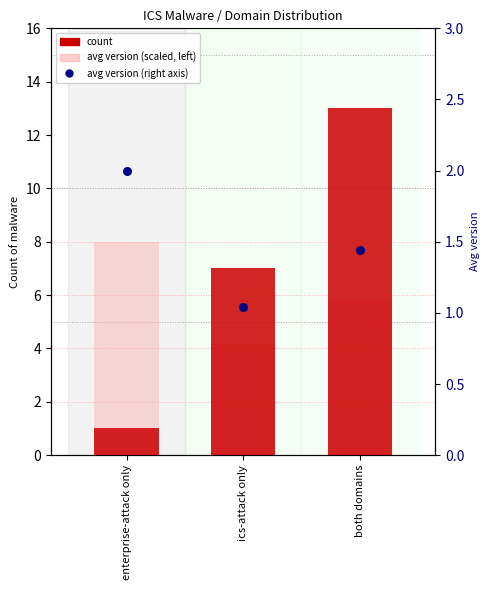

Is the value of avg version (right axis) at both domains greater than the value of avg version (scaled) at both domains?

No